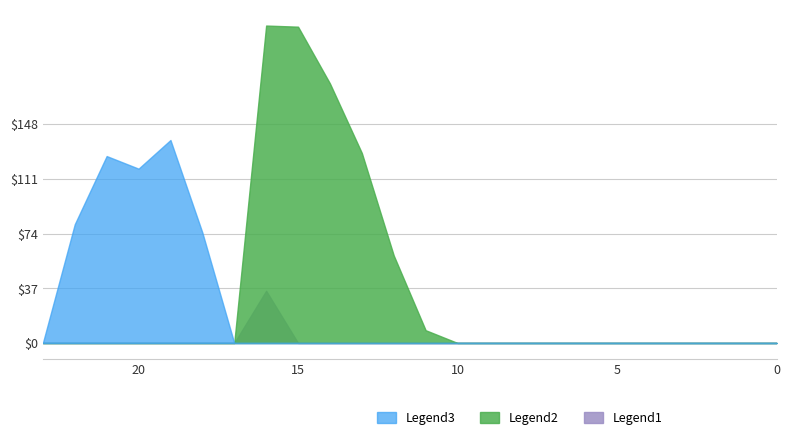

Between 11 and 15, which series saw the biggest shift?

Legend2